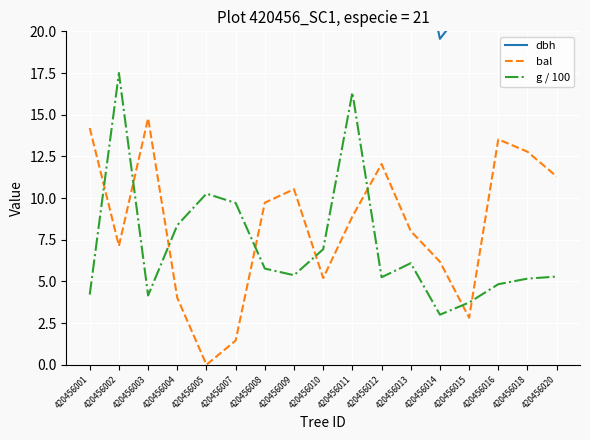

Between 420456001 and 420456014, which is larger?

420456001